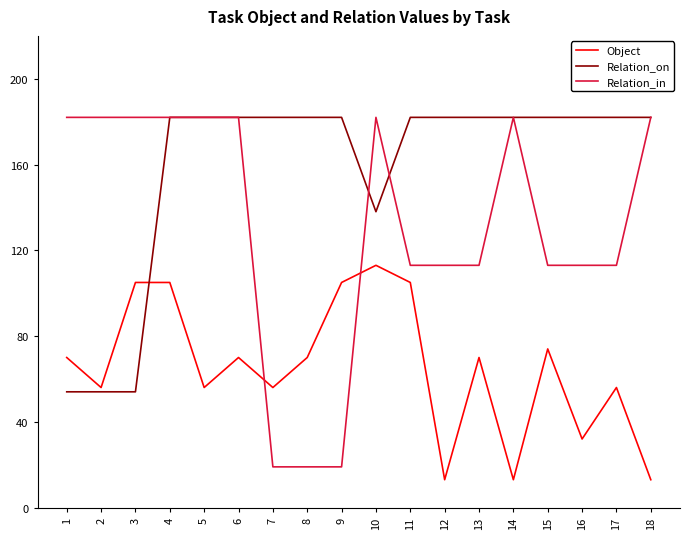

At 12, list the series in order from largest to smallest.

Relation_on, Relation_in, Object